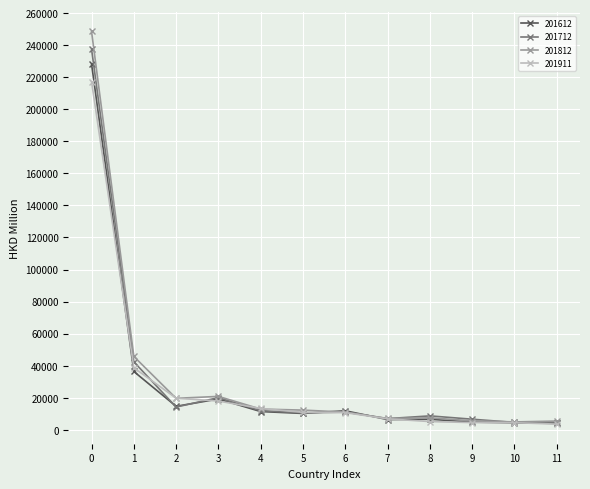

Is the value of 201911 at 3 greater than the value of 201712 at 4?

Yes